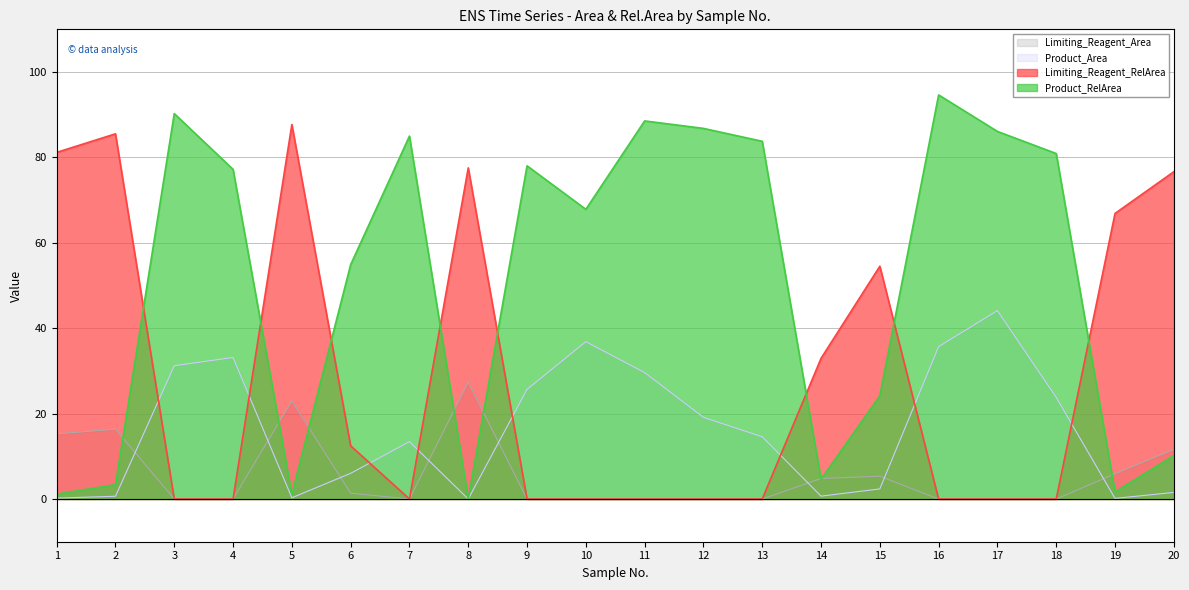

Rank the series at 4 from lowest to highest value.

Limiting_Reagent_Area, Limiting_Reagent_RelArea, Product_Area, Product_RelArea